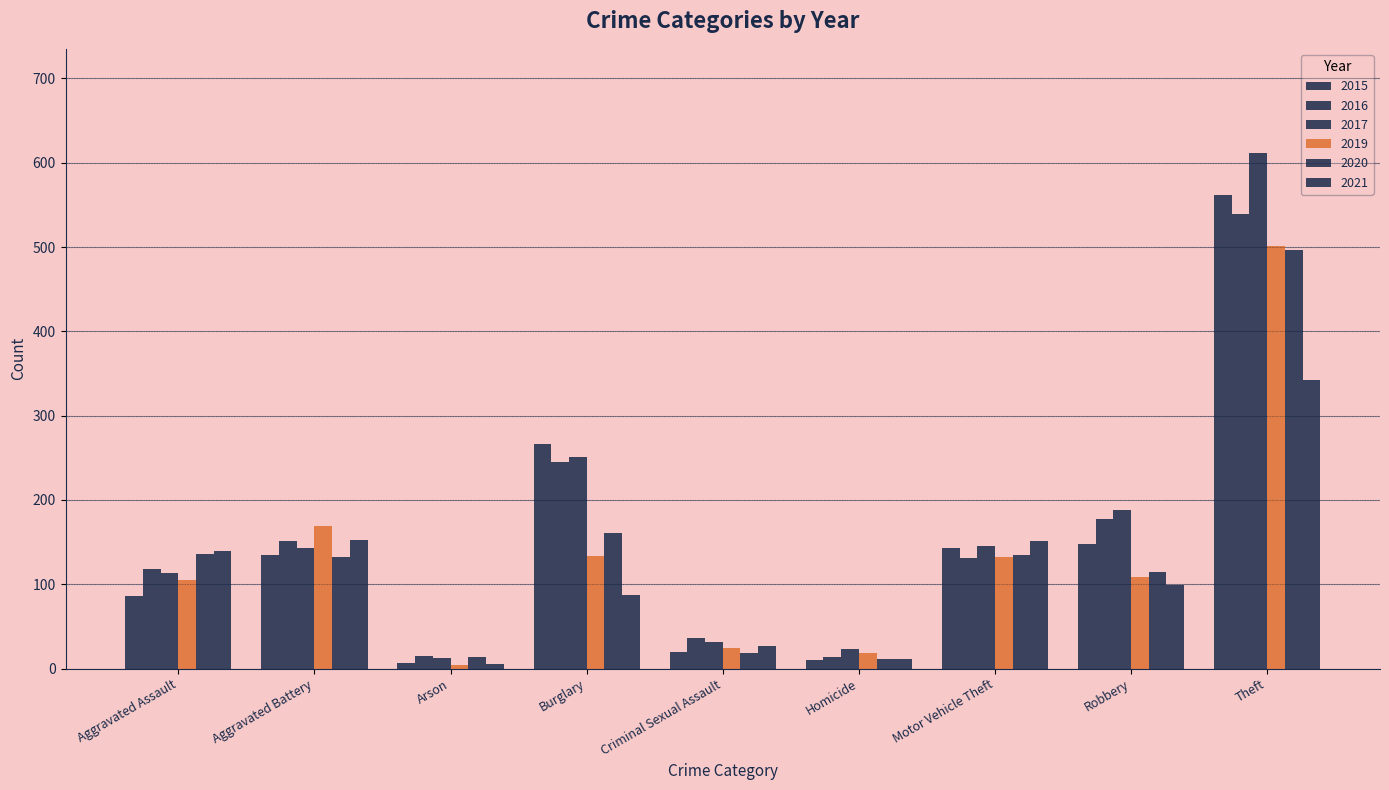

How many bars are there in total?

54